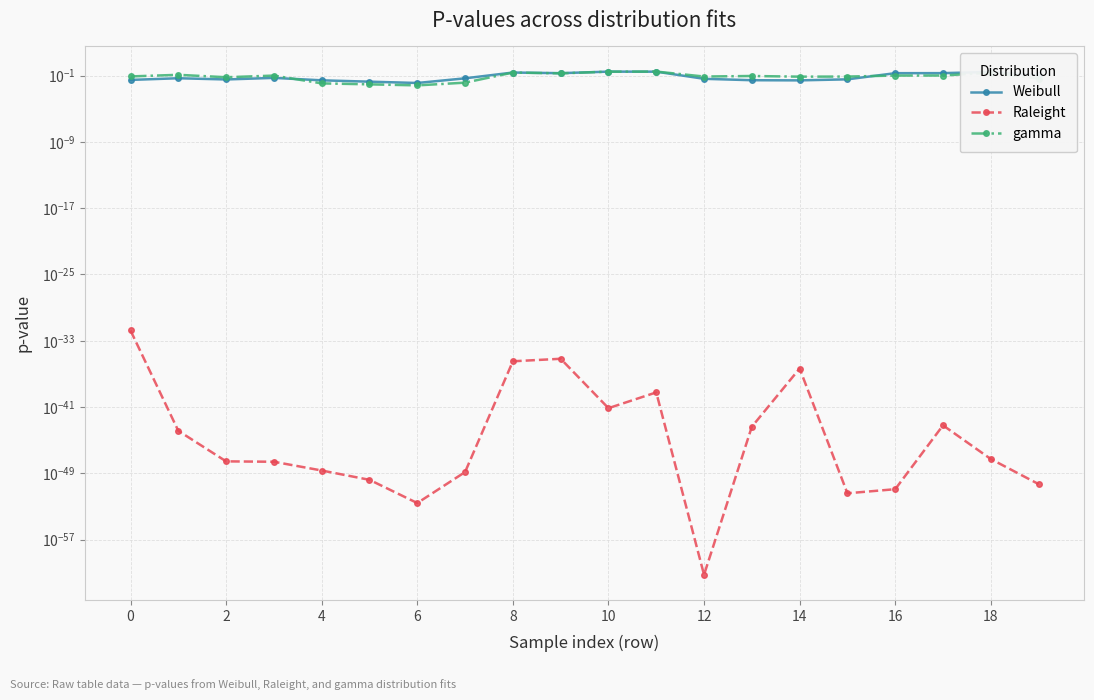

True or false: Weibull and Raleight cross at least once.

False